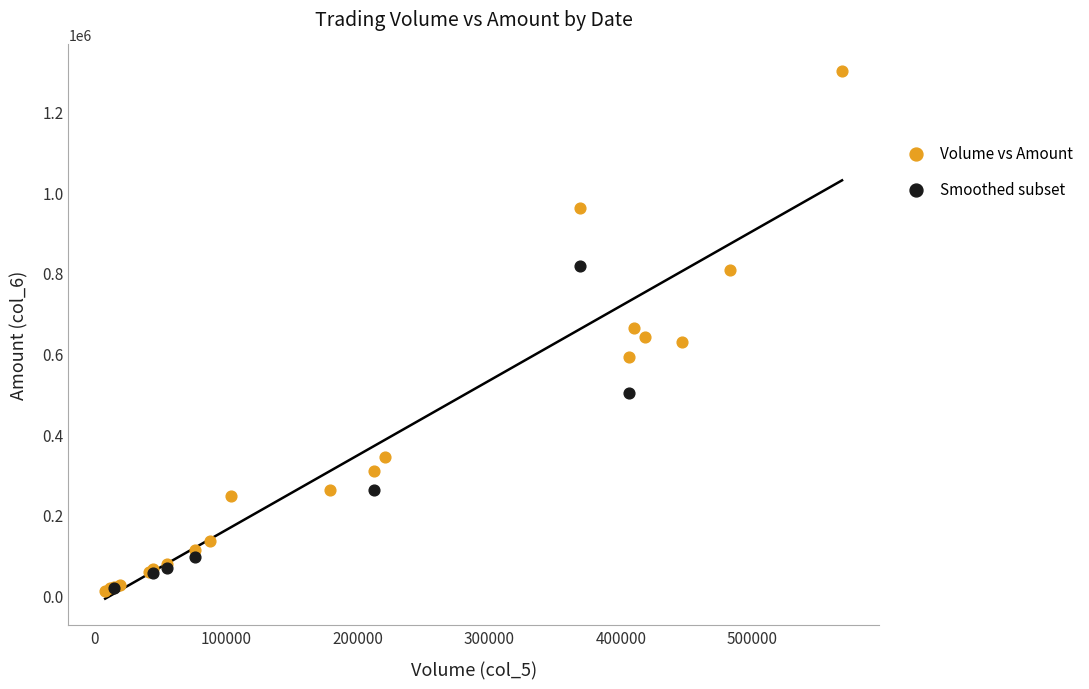

Which series reaches the maximum Y coordinate?

Volume vs Amount